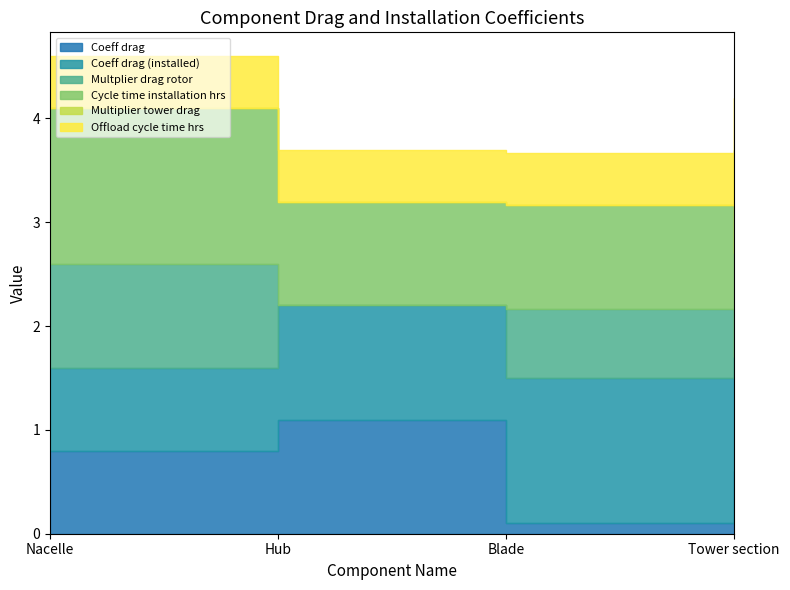

Which series has the largest total across all categories?

Cycle time installation hrs